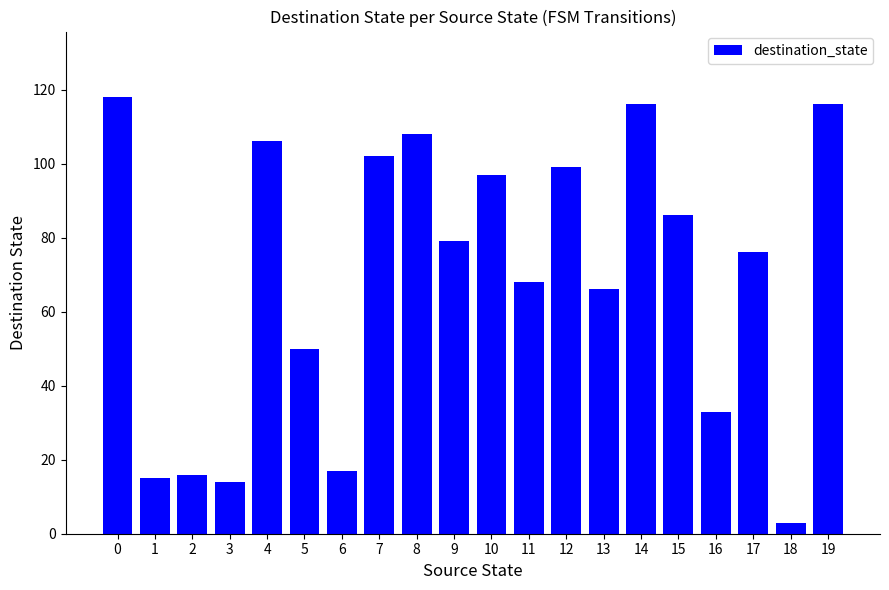

True or false: the data shows 79 at 9.

True